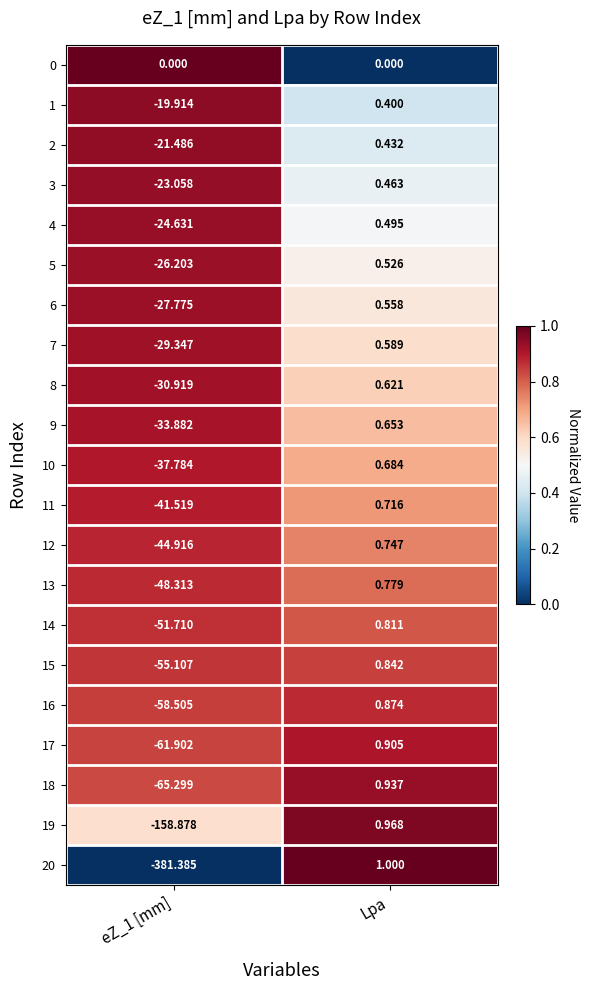

At Lpa, list the series in order from smallest to largest.

0, 1, 2, 3, 4, 5, 6, 7, 8, 9, 10, 11, 12, 13, 14, 15, 16, 17, 18, 19, 20